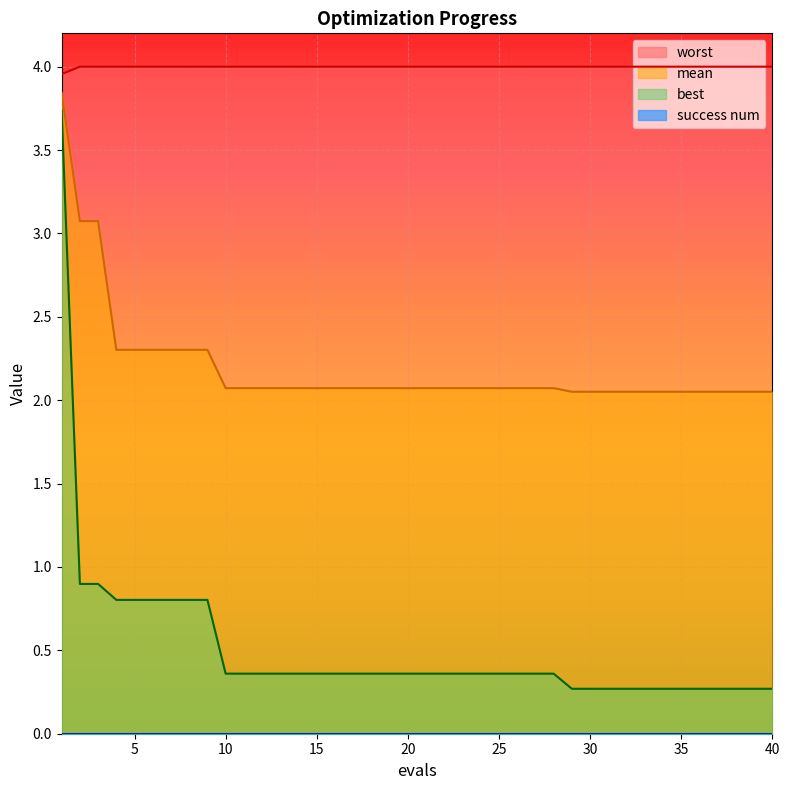

What value does the mean series have at 3?

3.1